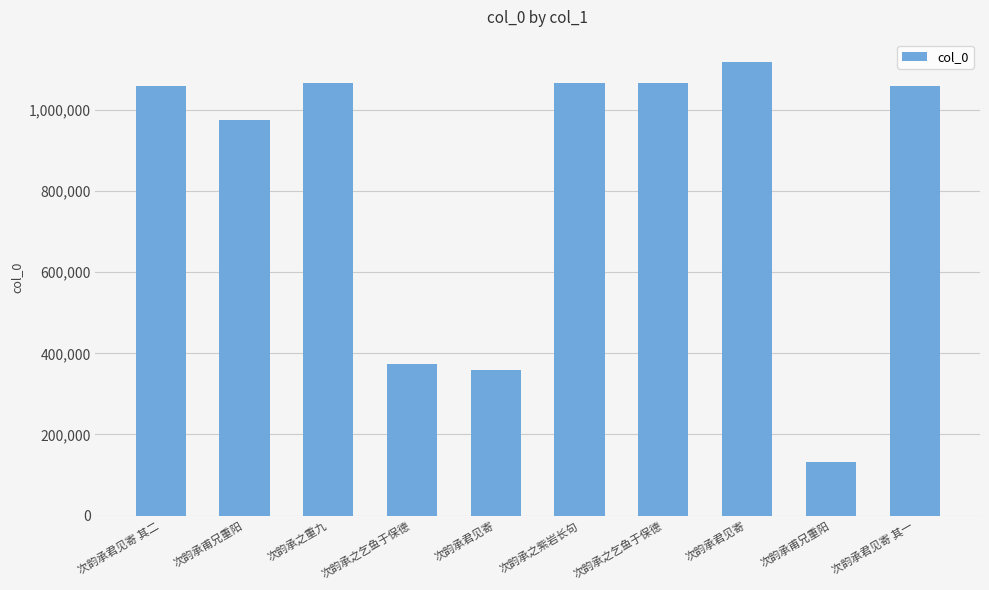

What is the approximate value at 次韵承君见寄, to the nearest 100?

1117500